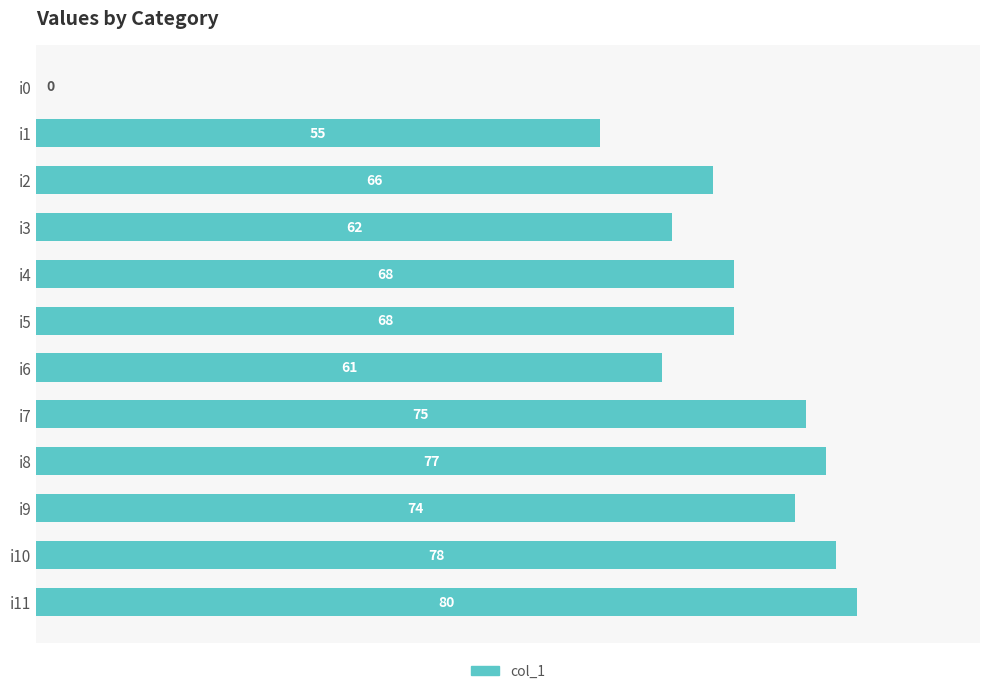

What is the sum of the values at i6 and i5?

129